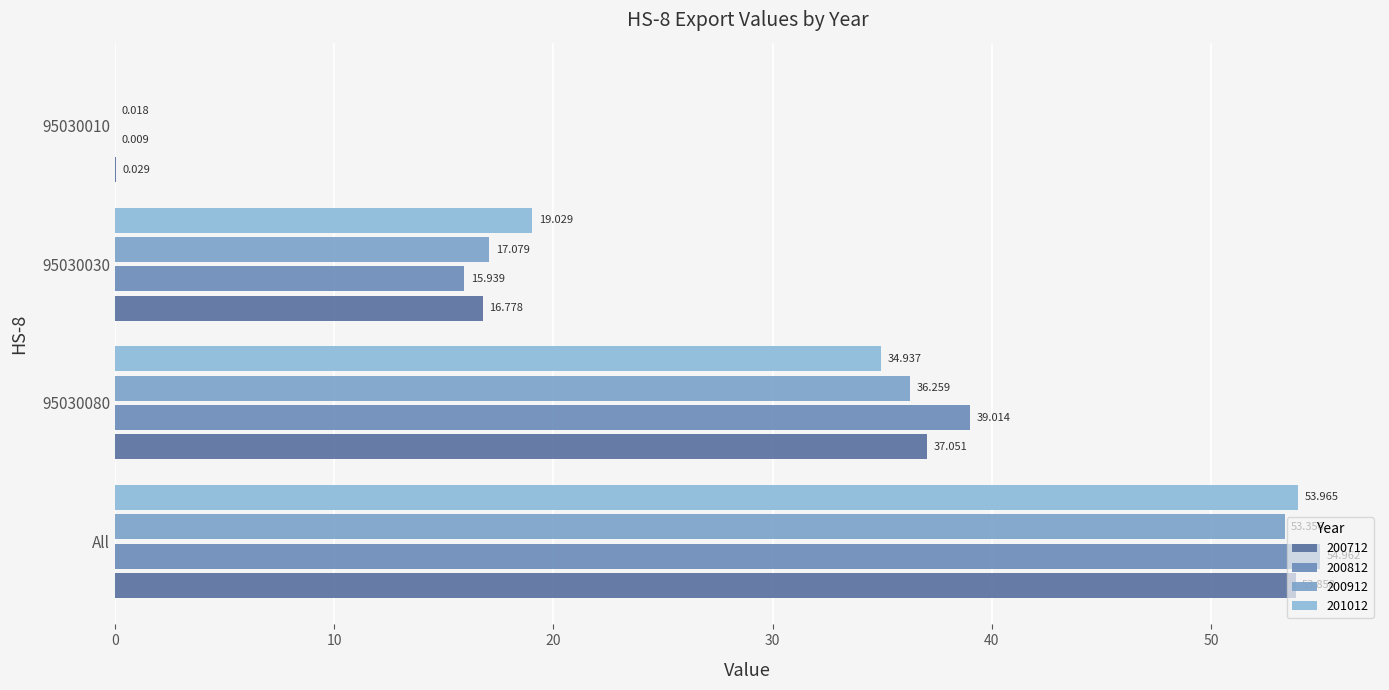

What is the greatest value displayed?

55.0